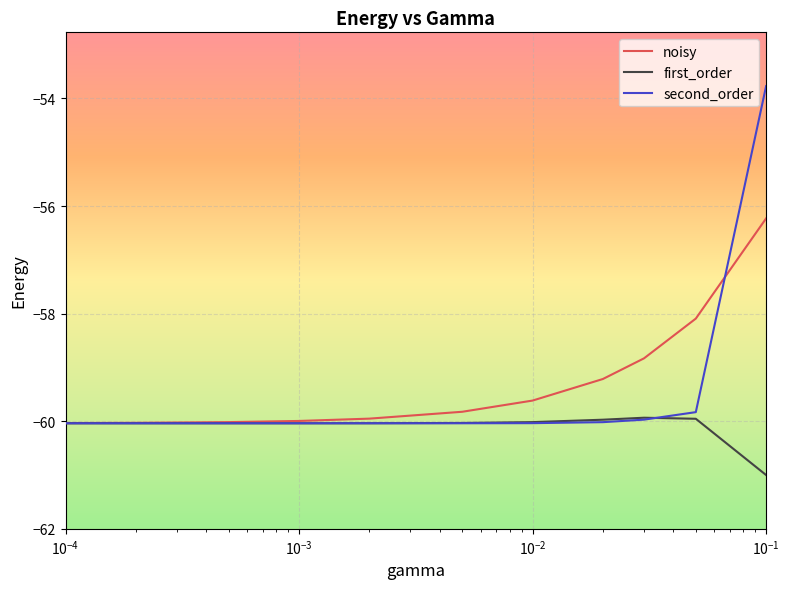

At how many categories does at least one series exceed -57?

1